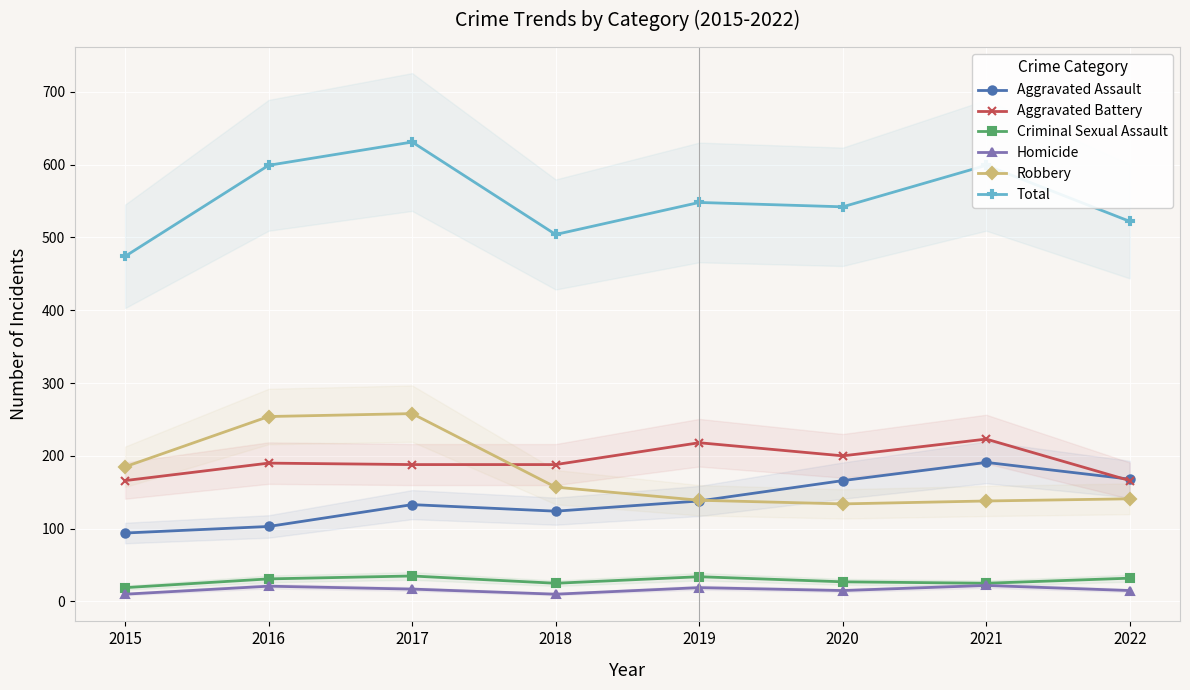

What are all the series names shown in the legend?

Aggravated Assault, Aggravated Battery, Criminal Sexual Assault, Homicide, Robbery, Total